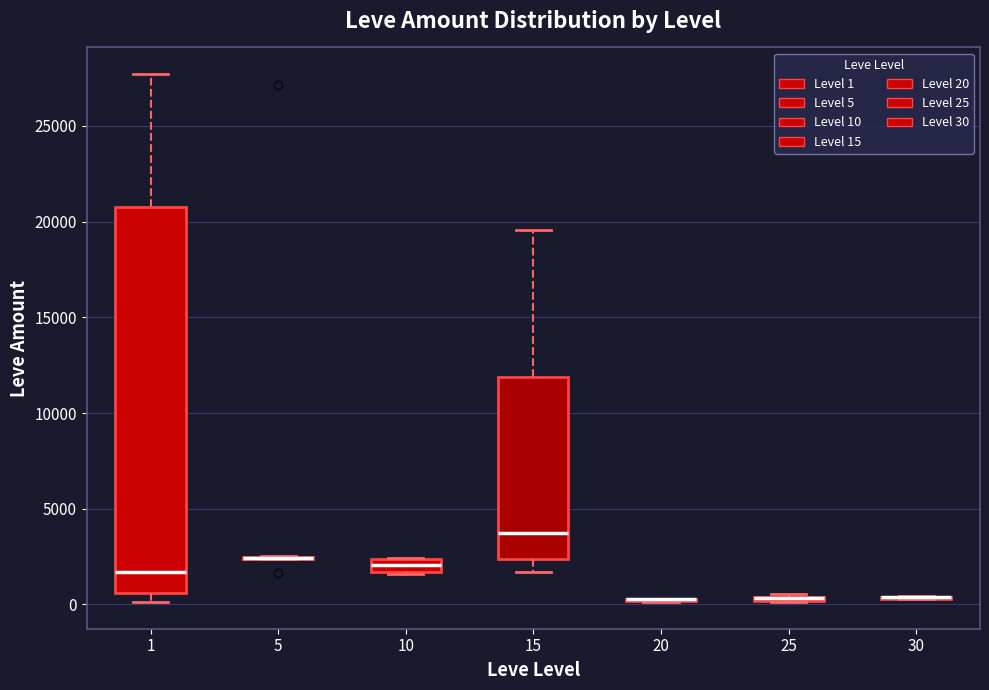

Comparing the boxes themselves (not the whiskers), which one is the tallest?

1